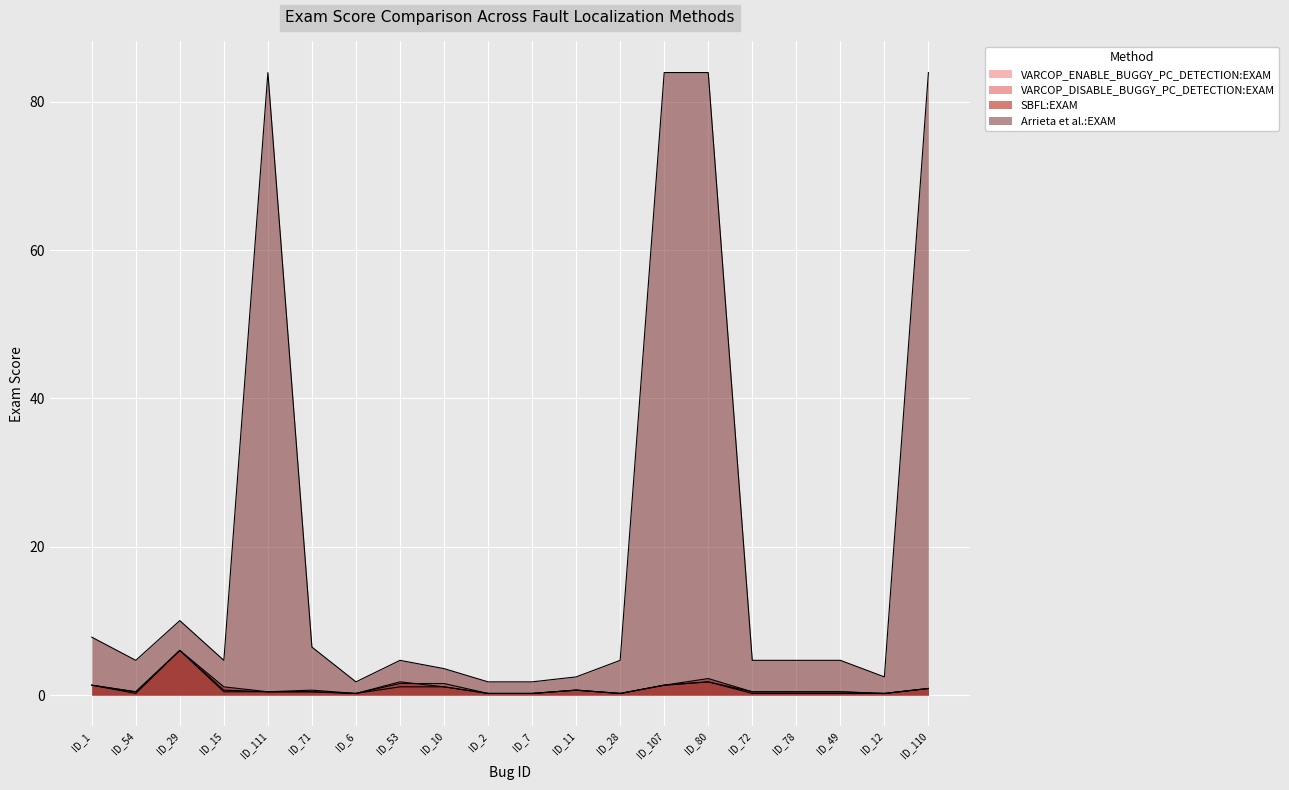

True or false: Arrieta et al.:EXAM has a value of 83.9 at ID_110.

True